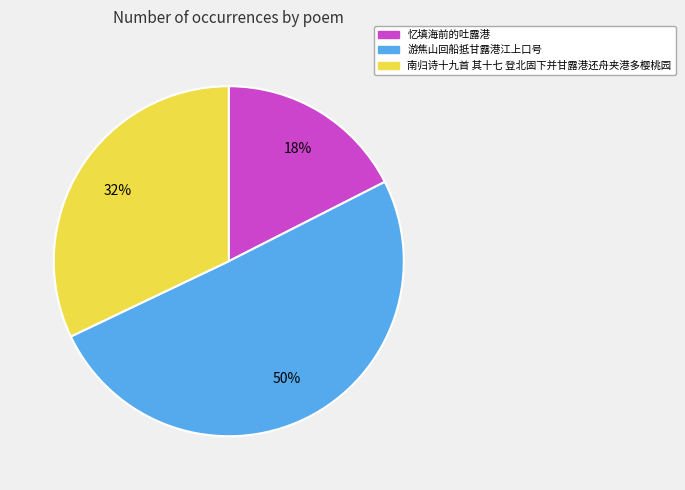

To the nearest percent, what portion does 游焦山回船抵甘露港江上口号 represent?

50%